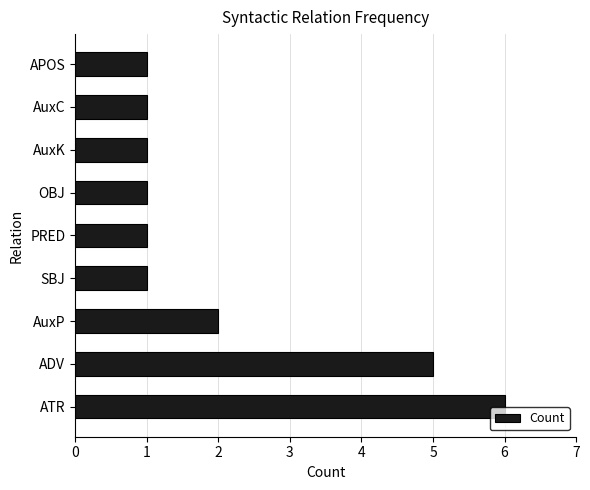

Is it true that the value at ATR is 11?

False